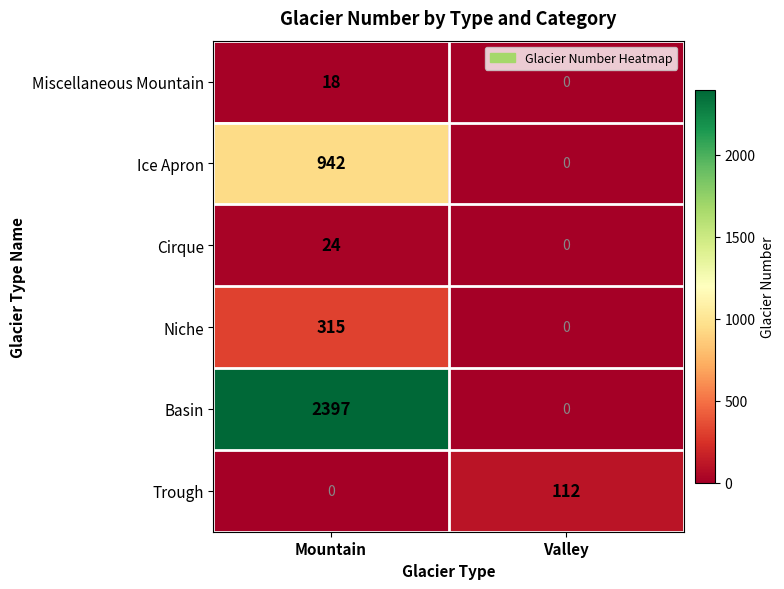

List the series in order of their peak value, highest first.

Basin, Ice Apron, Niche, Trough, Cirque, Miscellaneous Mountain